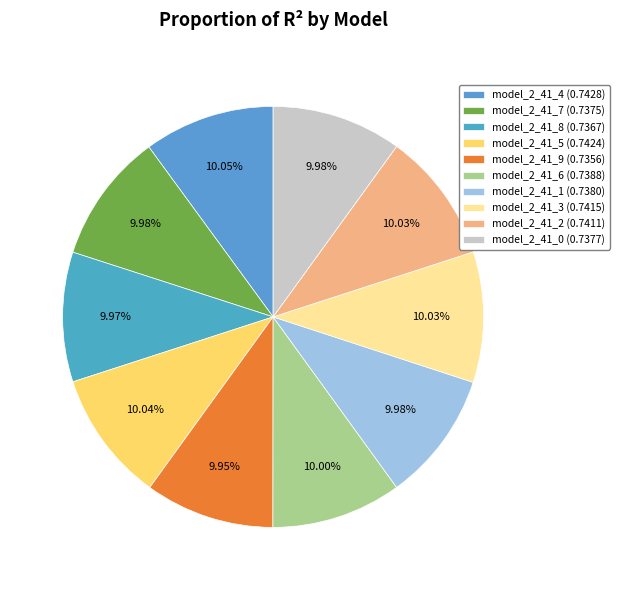

How many segments does this pie chart have?

10